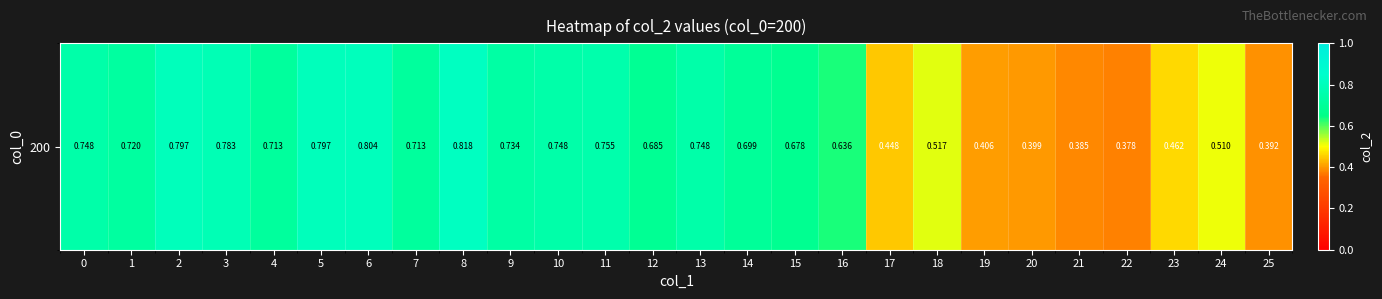

How many values are between 0 and 1?

26